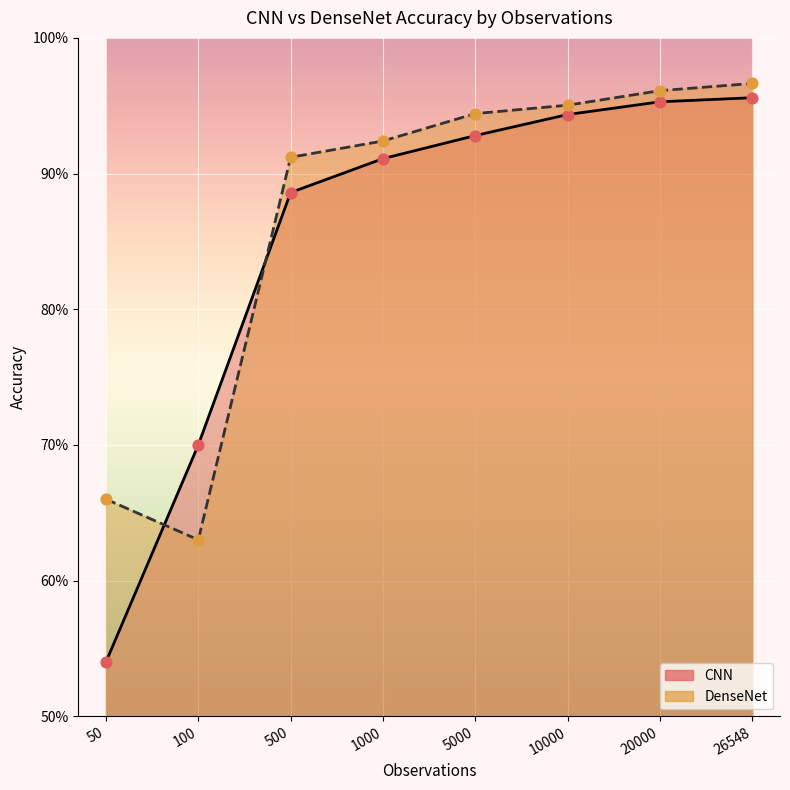

Is the value of DenseNet at 26548 greater than the value of CNN at 100?

Yes